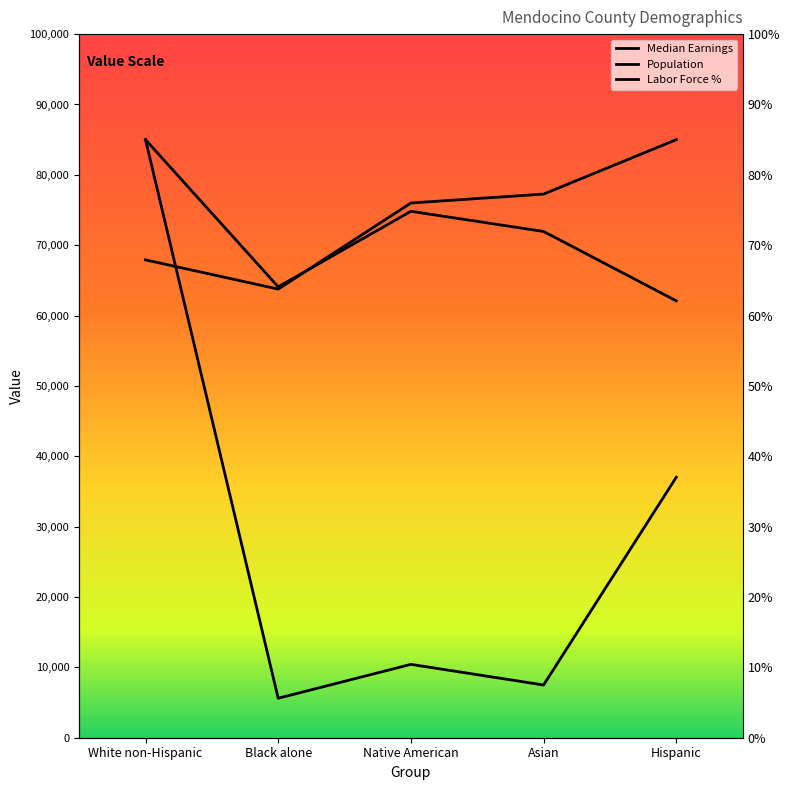

What is the highest value of the Median Earnings series?

85000.0